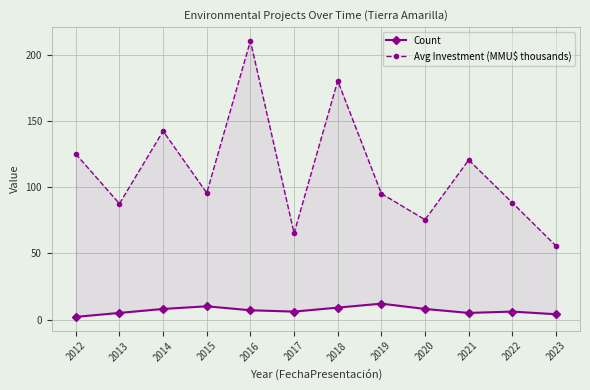

List the labels in order of Avg Investment (MMU$ thousands) value, smallest first.

2023, 2017, 2020, 2013, 2022, 2019, 2015, 2021, 2012, 2014, 2018, 2016